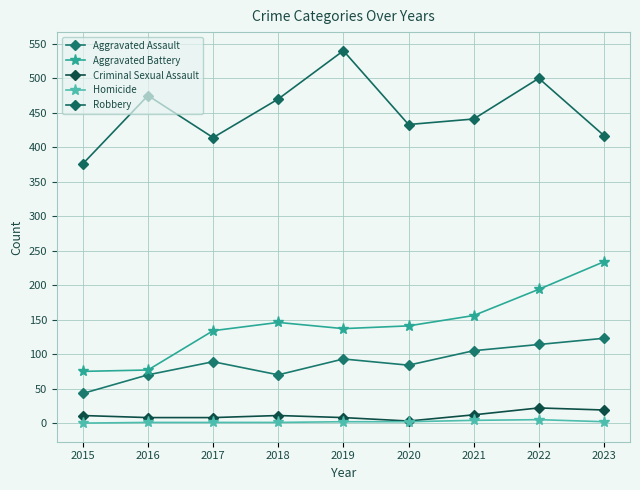

What are all the series names shown in the legend?

Aggravated Assault, Aggravated Battery, Criminal Sexual Assault, Homicide, Robbery